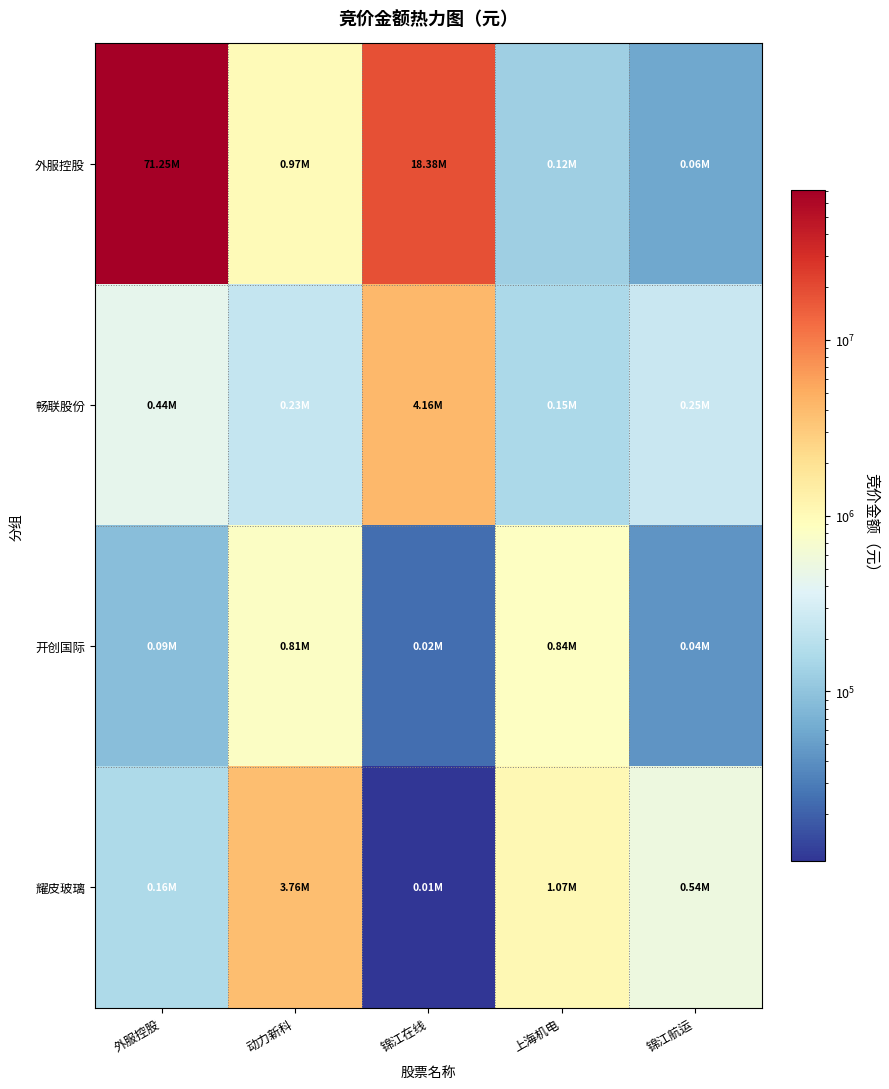

What is the maximum value shown in the chart?

71253843